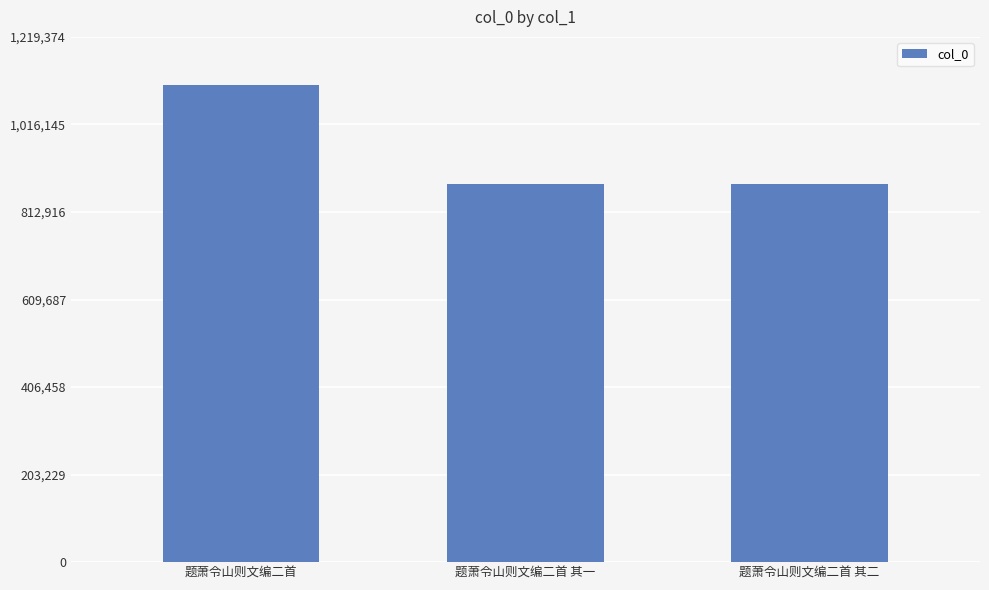

Approximately how many times larger is the value at 题萧令山则文编二首 其二 compared to 题萧令山则文编二首?

0.8